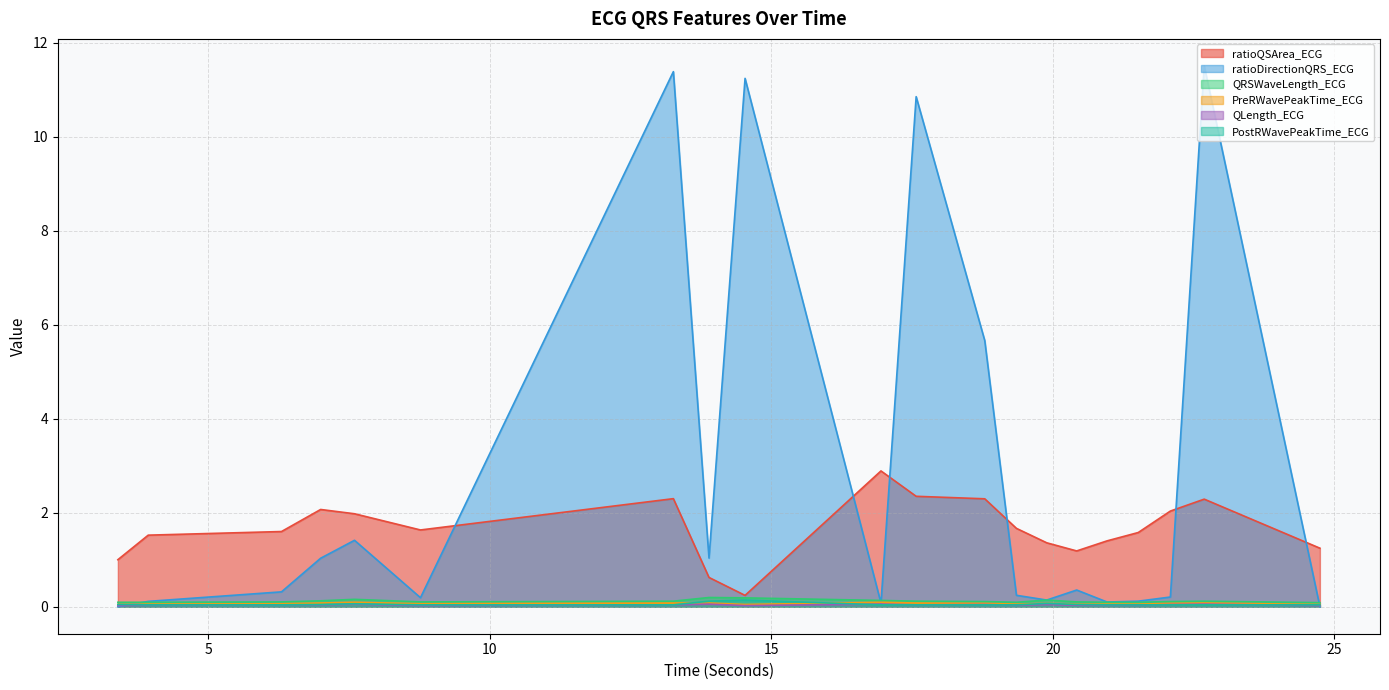

The value of QRSWaveLength_ECG at 24.7421875 is 0.0. True or false?

False